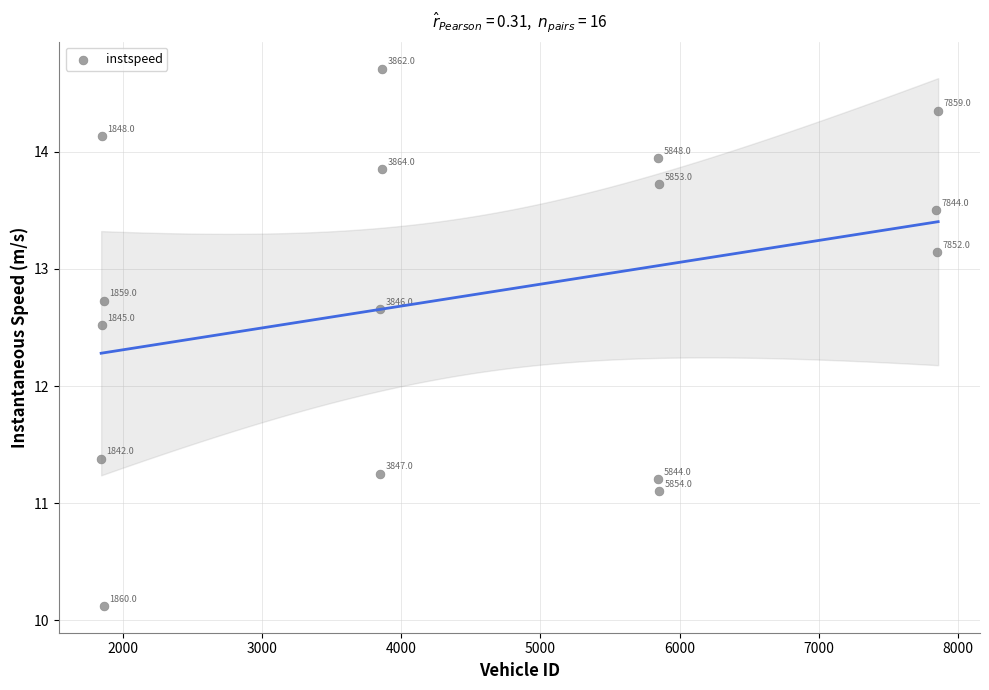

What is the range of Y values (max minus min)?

4.6